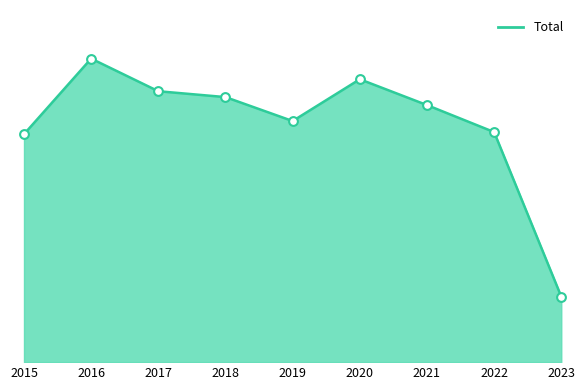

Which has a higher value, 2016 or 2021?

2016